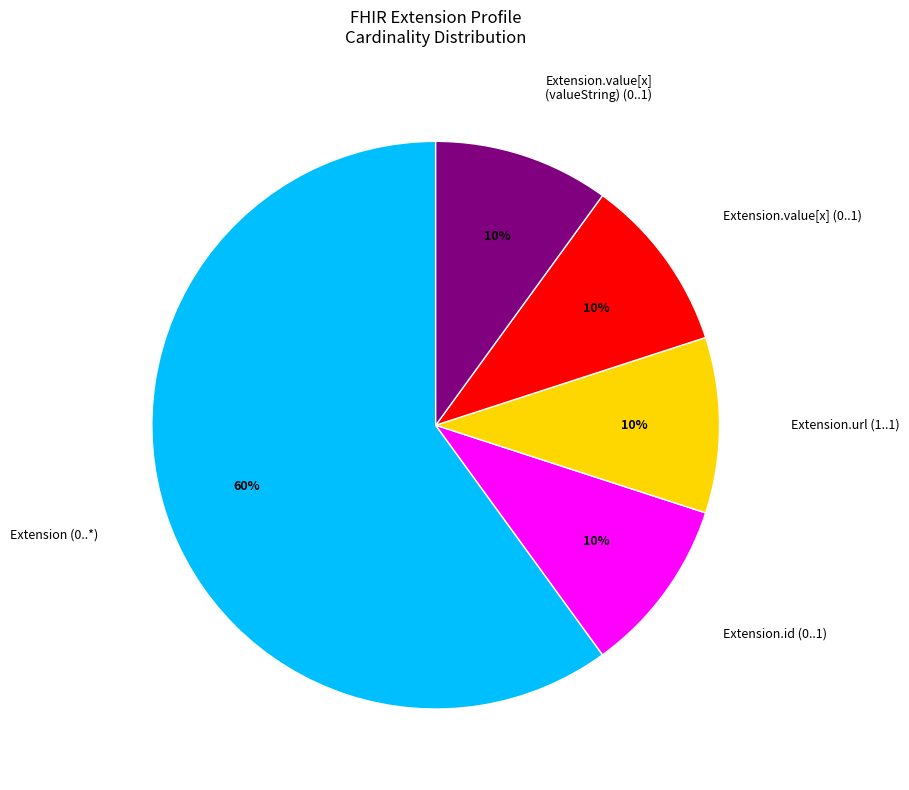

Does Extension (0..*) account for over 50% of the chart?

Yes